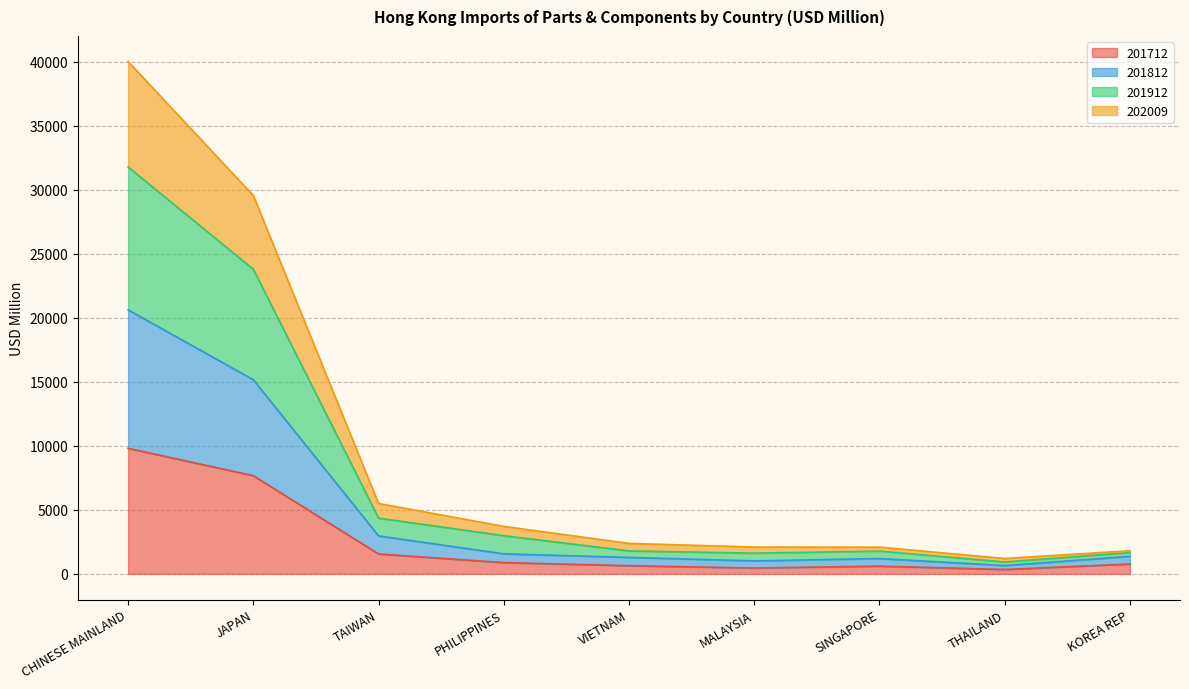

Reading left to right, what are all the values shown in this chart?

201712: 9812.4	7675.7	1558.4	883.7	642.0	461.5	608.2	345.9	776.6
201812: 20627.0	15168.5	2968.6	1569.4	1289.4	1016.9	1201.5	651.6	1372.2
201912: 31785.8	23798.1	4359.6	2986.0	1797.5	1619.6	1780.6	932.9	1663.3
202009: 40025.2	29562.6	5502.0	3712.3	2382.5	2098.3	2091.3	1206.6	1806.3